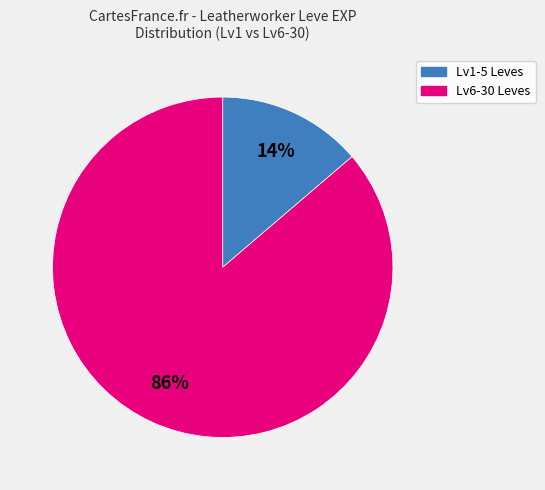

To the nearest percent, what is the average slice percentage?

50%